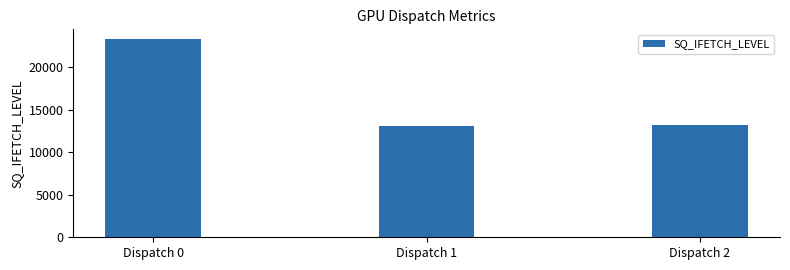

Between Dispatch 0 and Dispatch 1, which is larger?

Dispatch 0